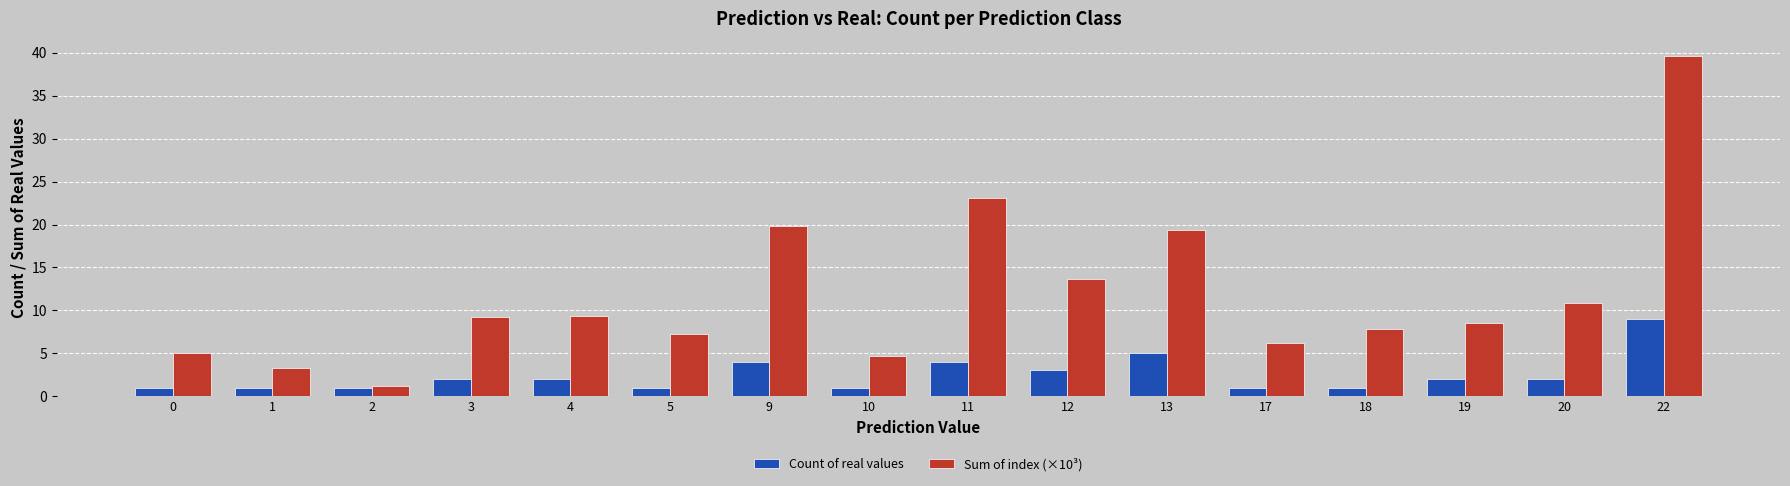

Which series has the largest total across all categories?

Sum of index (×10³)